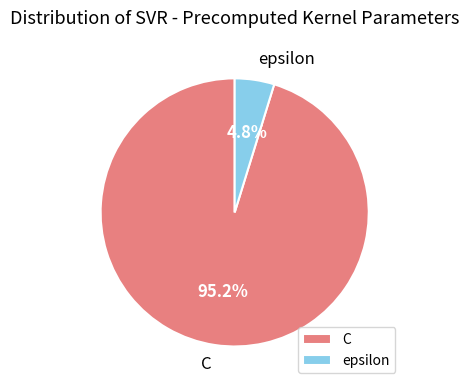

Between C and epsilon, which is larger?

C